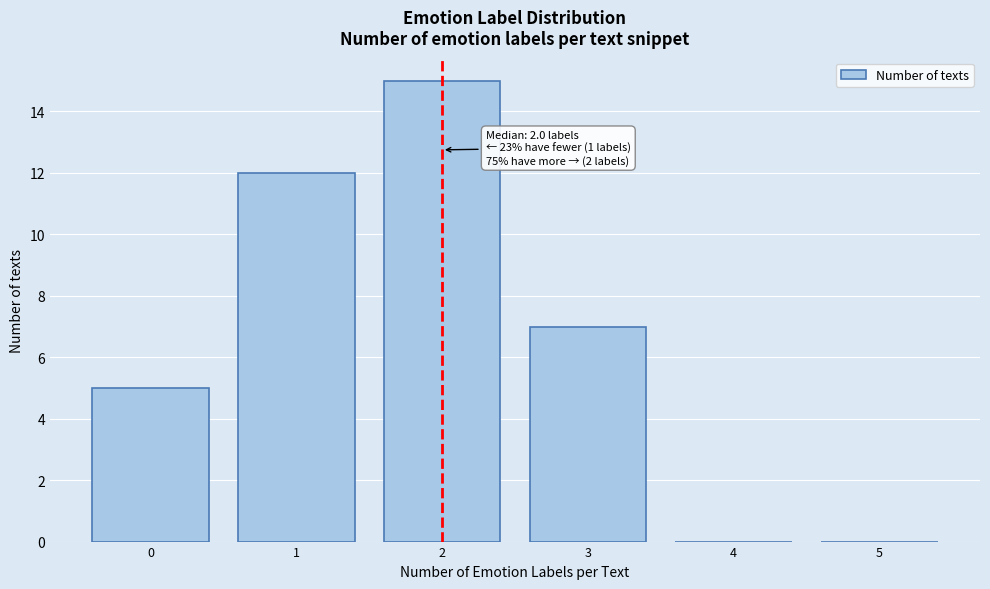

Which range on the x-axis has the tallest bar?

1.5 to 2.5